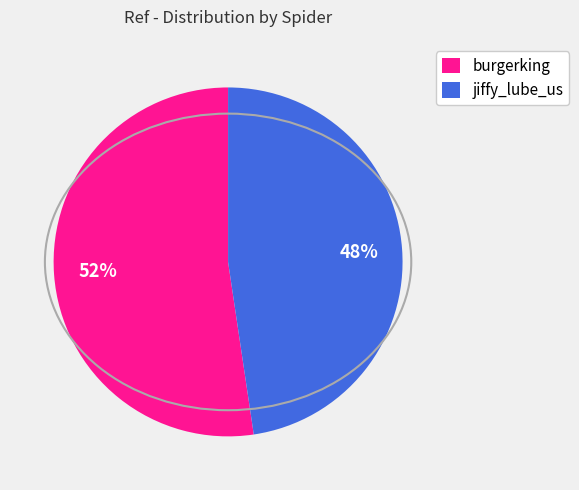

Which category accounts for the majority?

burgerking